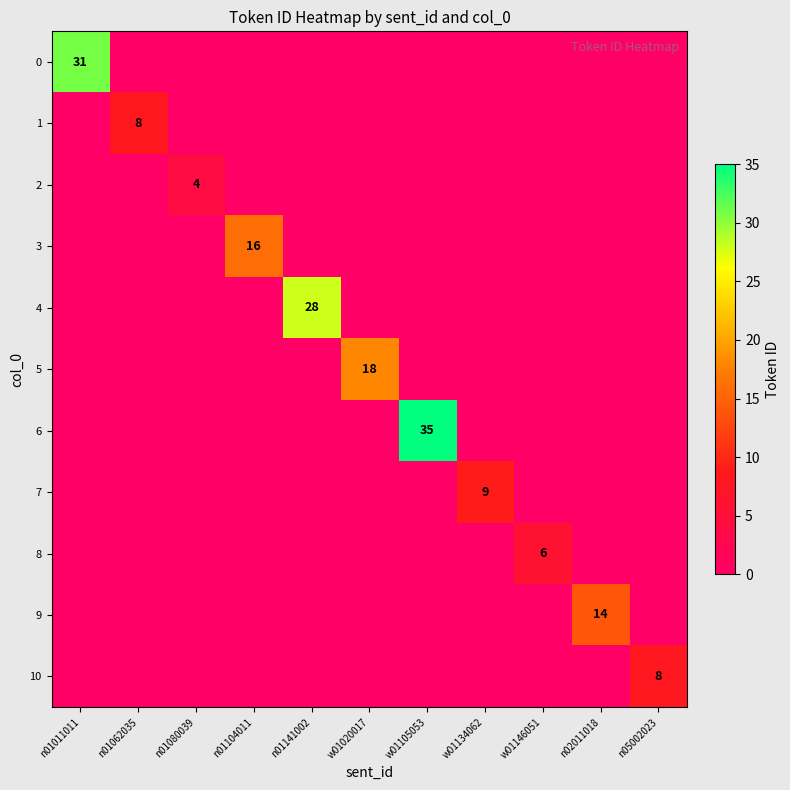

True or false: 8 has a value of 6 at w01146051.

True